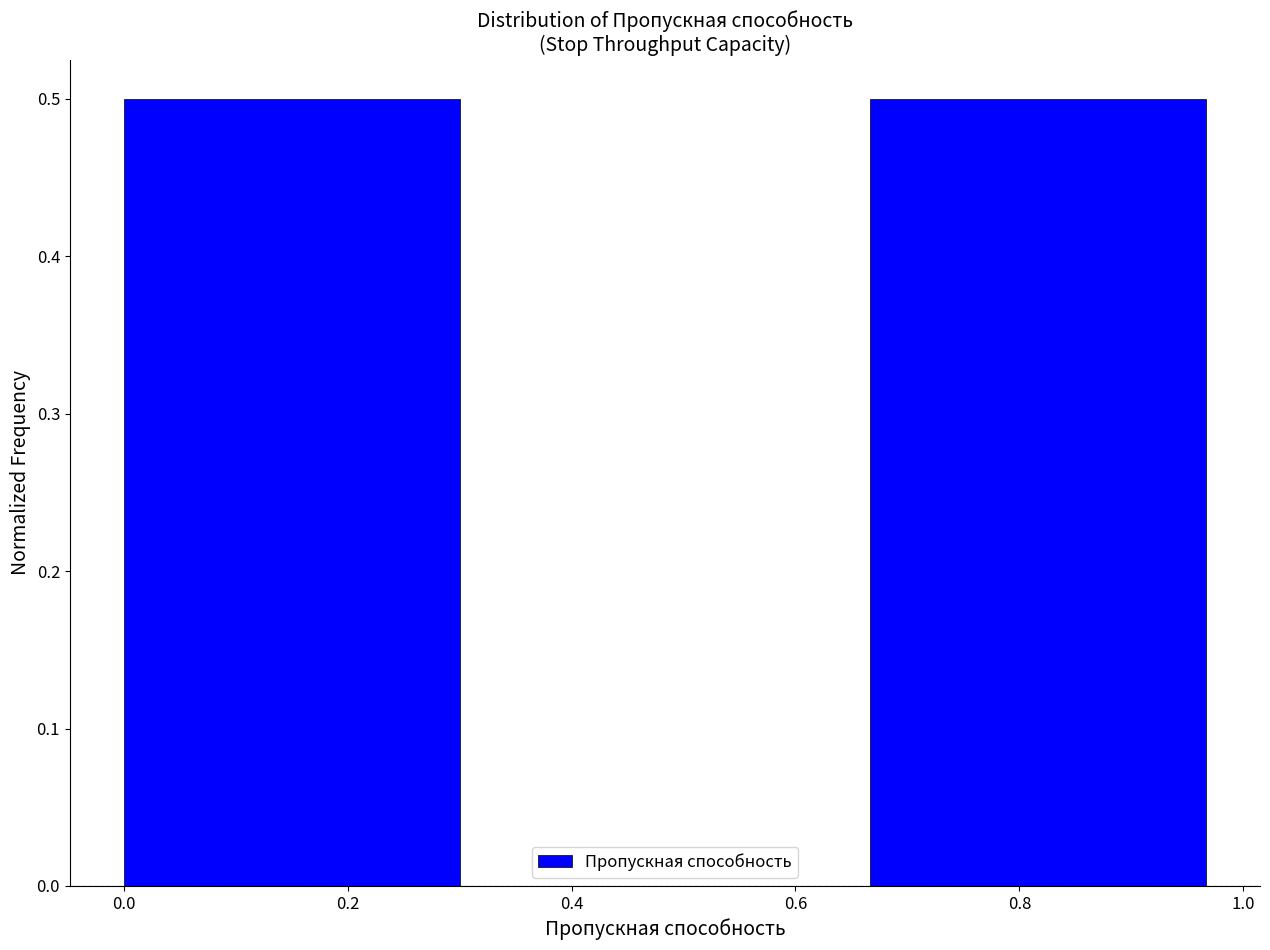

Reading left to right, transcribe this chart: for each bar, give the range it covers on the x-axis and its height. Neither the bar edges nor the heights are printed on the chart, so give them approximately, as read against the axes.

0.00 to 0.34: 0.5
0.34 to 0.66: 0
0.66 to 1.00: 0.5